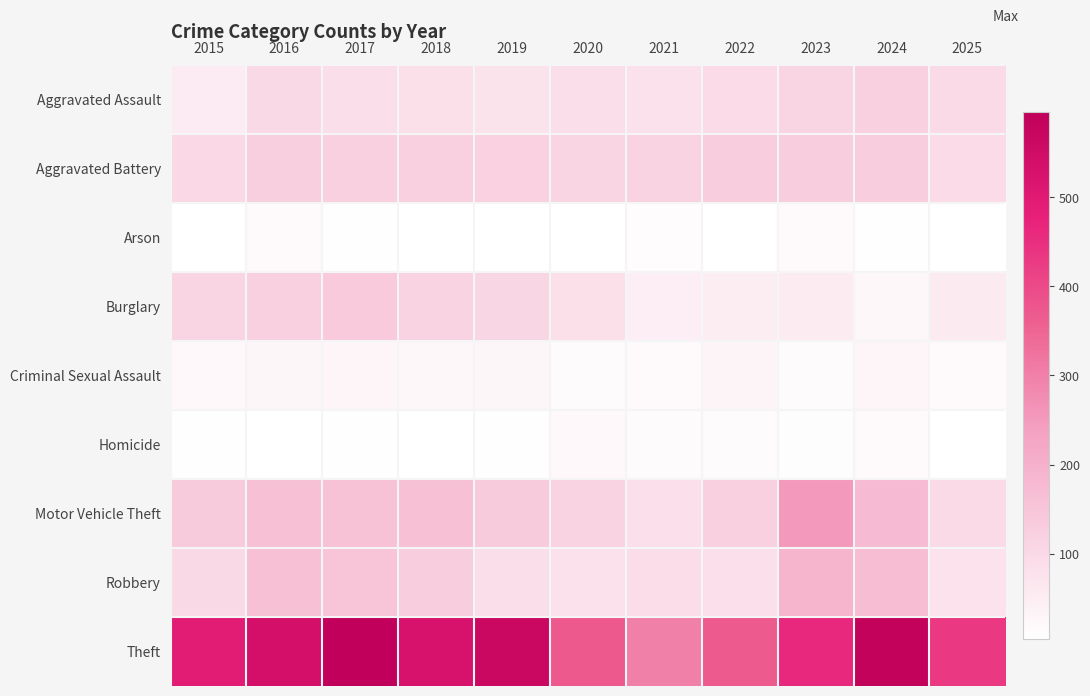

Which category has the highest value across all series?

2017